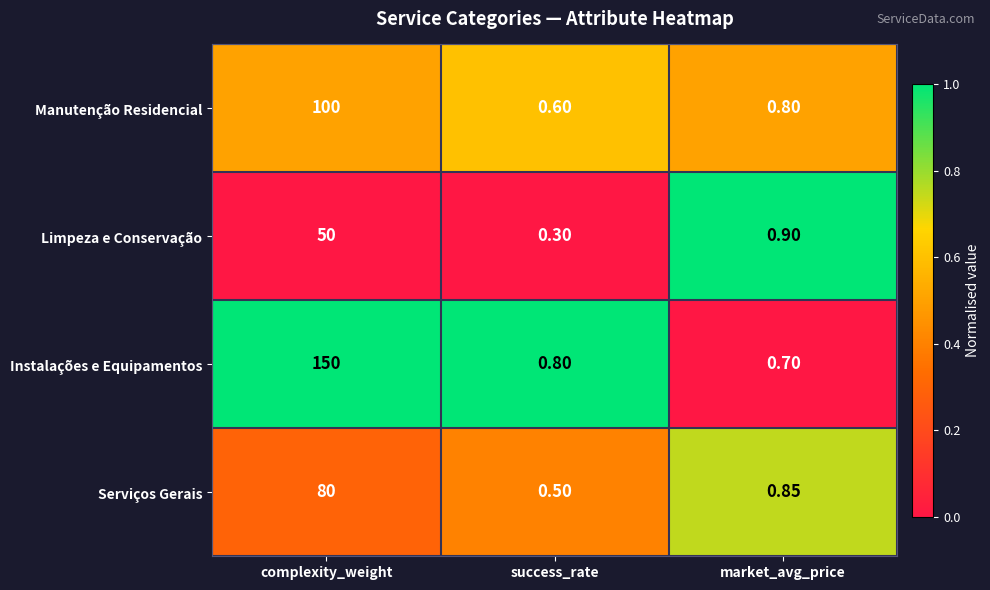

List the series in order of their peak value, highest first.

Instalações e Equipamentos, Manutenção Residencial, Serviços Gerais, Limpeza e Conservação